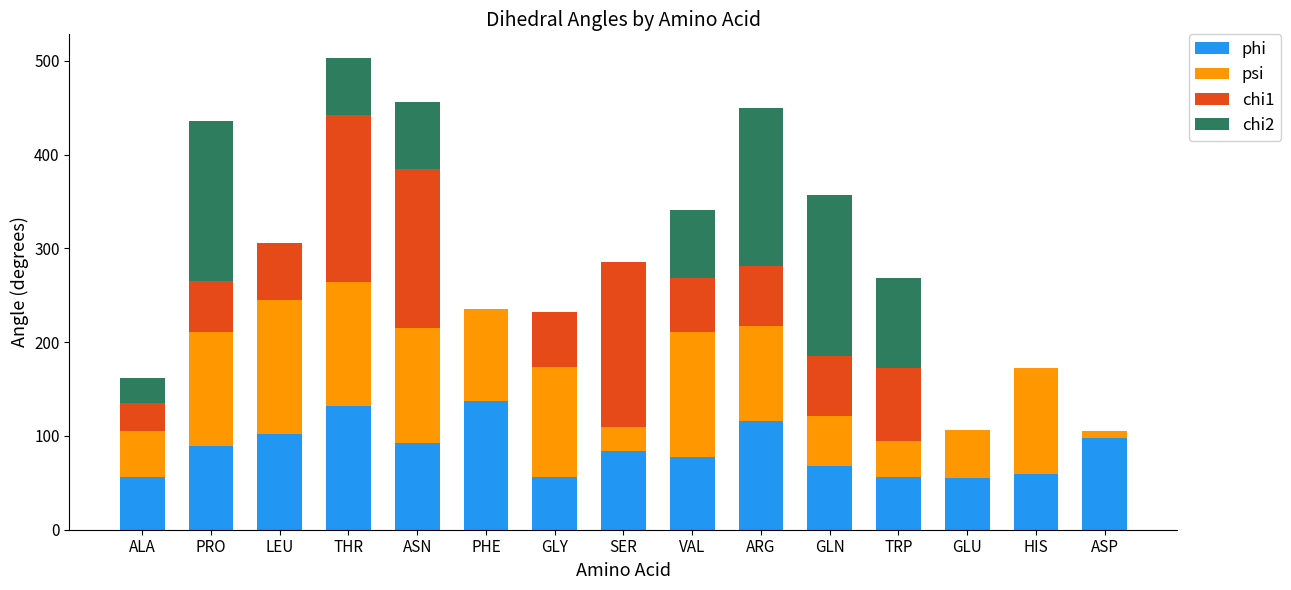

Are the bars grouped side by side (vs. stacked)?

No